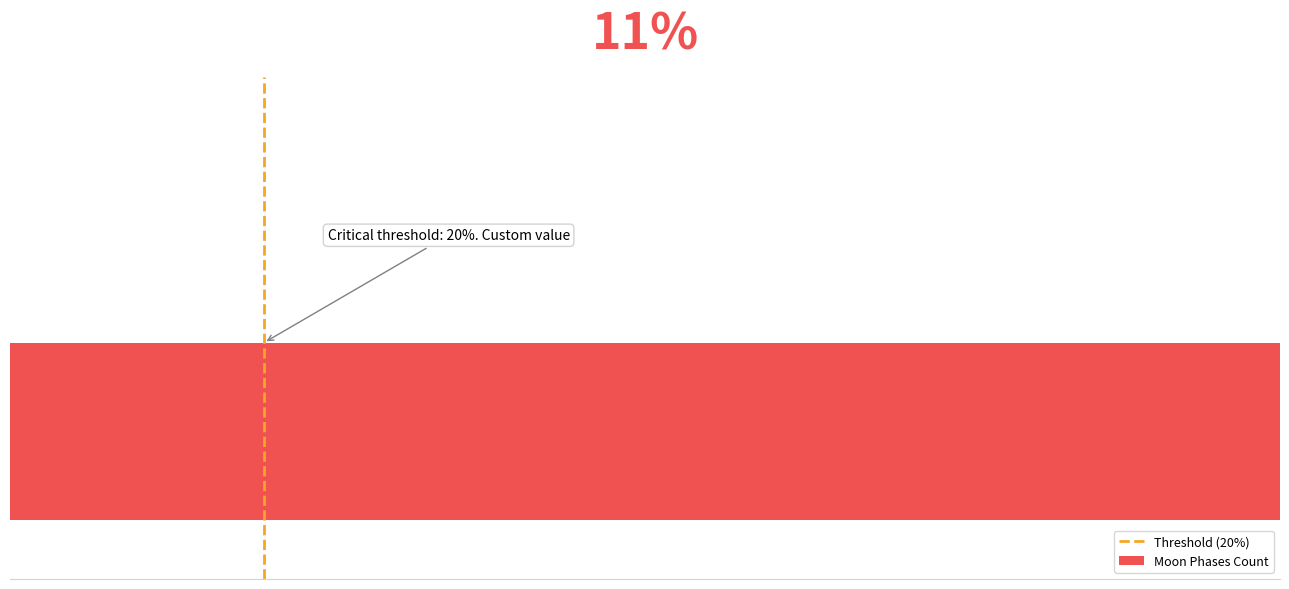

What is the sum of all values?

1